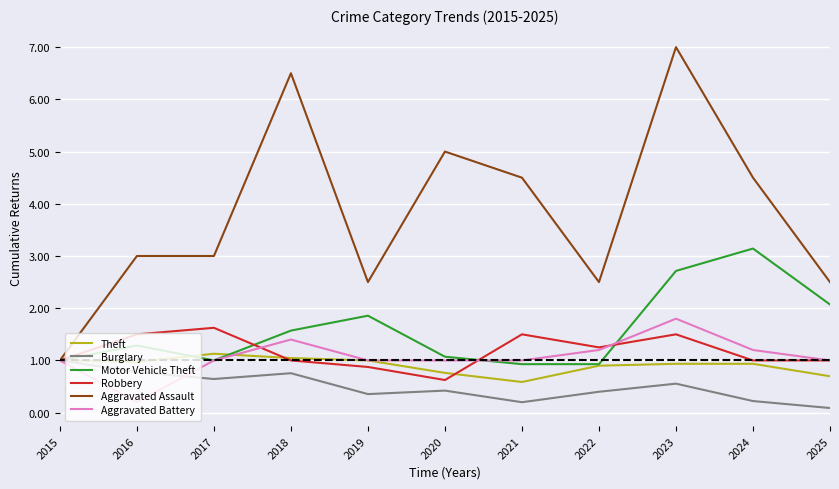

Which series ends up on top after the final intersection of Motor Vehicle Theft and Aggravated Battery?

Motor Vehicle Theft